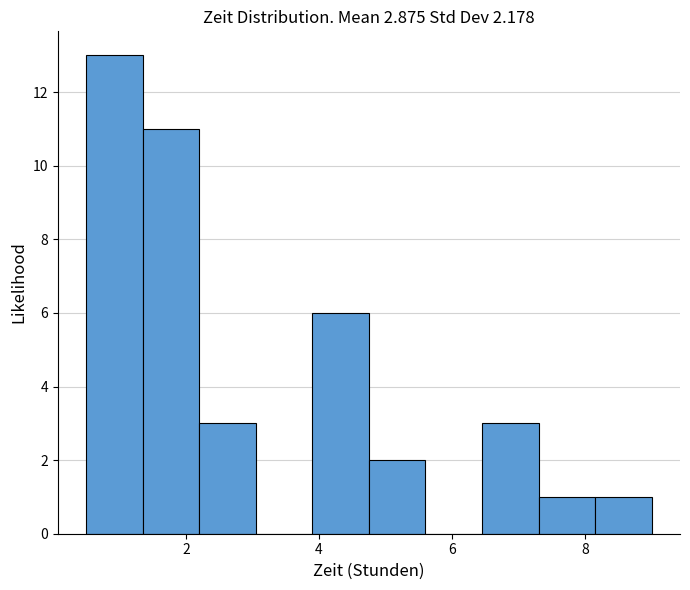

Reading left to right, list every bar in this chart as the range it spans on the x-axis followed by its height. Neither the bar edges nor the heights are printed on the chart, so give them approximately, as read against the axes.

0.50 to 1.35: 13
1.35 to 2.20: 11
2.20 to 3.05: 3
3.05 to 3.90: 0
3.90 to 4.75: 6
4.75 to 5.60: 2
5.60 to 6.45: 0
6.45 to 7.30: 3
7.30 to 8.15: 1
8.15 to 9.00: 1